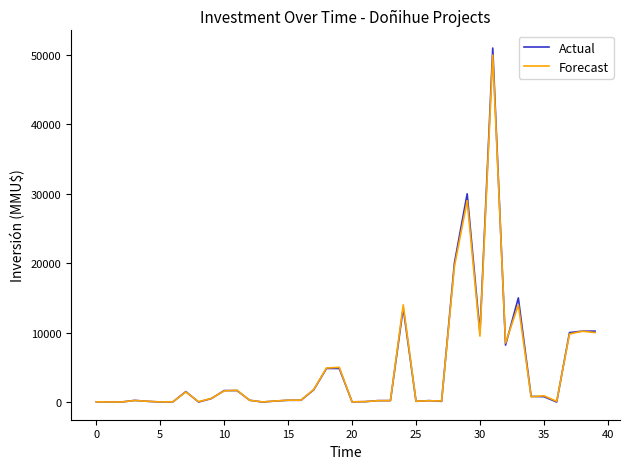

True or false: Actual has more than 0 interior local peaks.

True